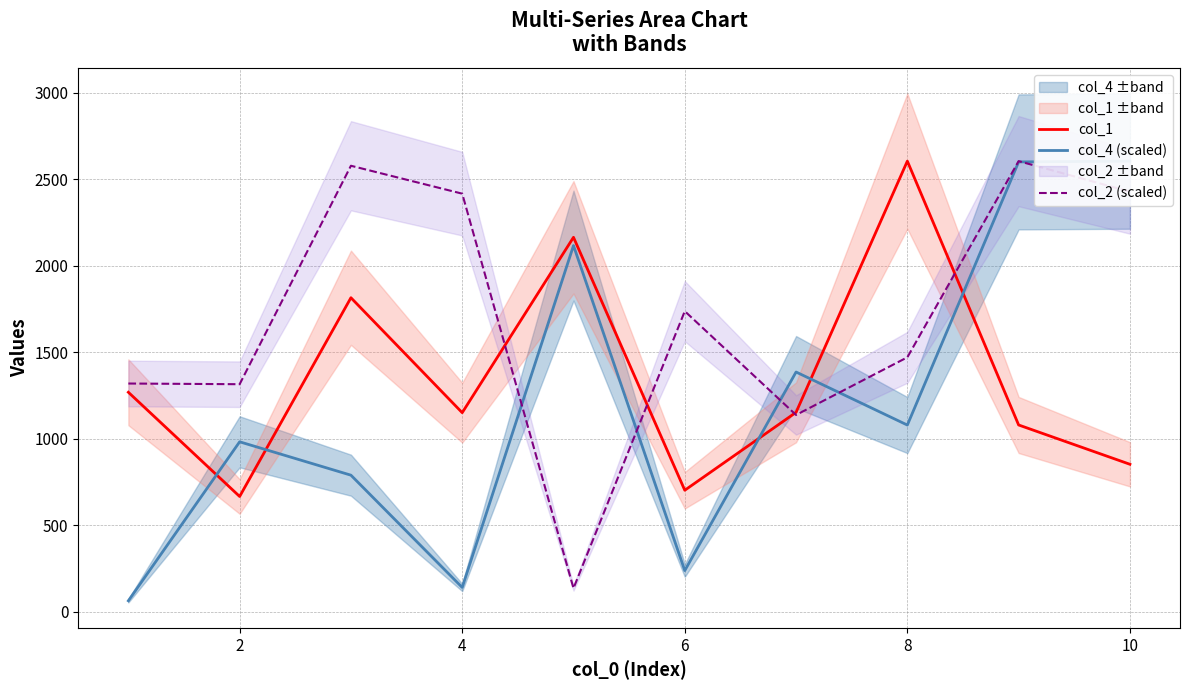

What value does the col_2 (scaled) series have at 8?

1470.9